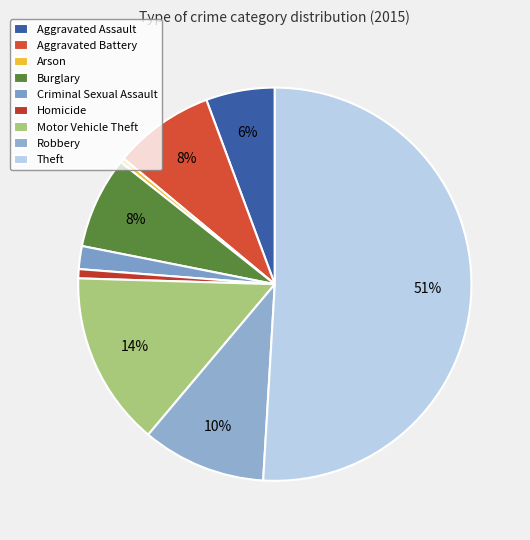

How many segments does this pie chart have?

9